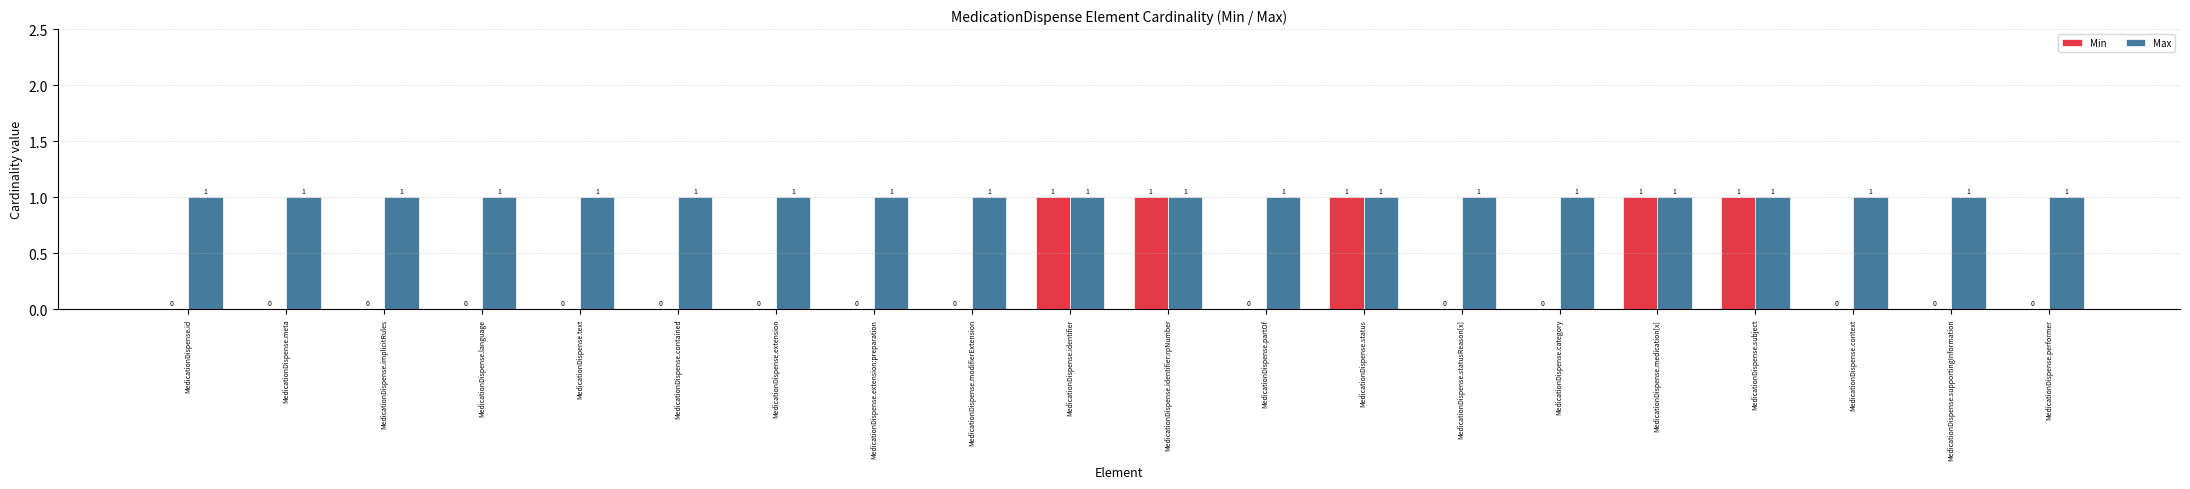

Is the value of Max at MedicationDispense.extension greater than the value of Min at MedicationDispense.extension:preparation?

Yes